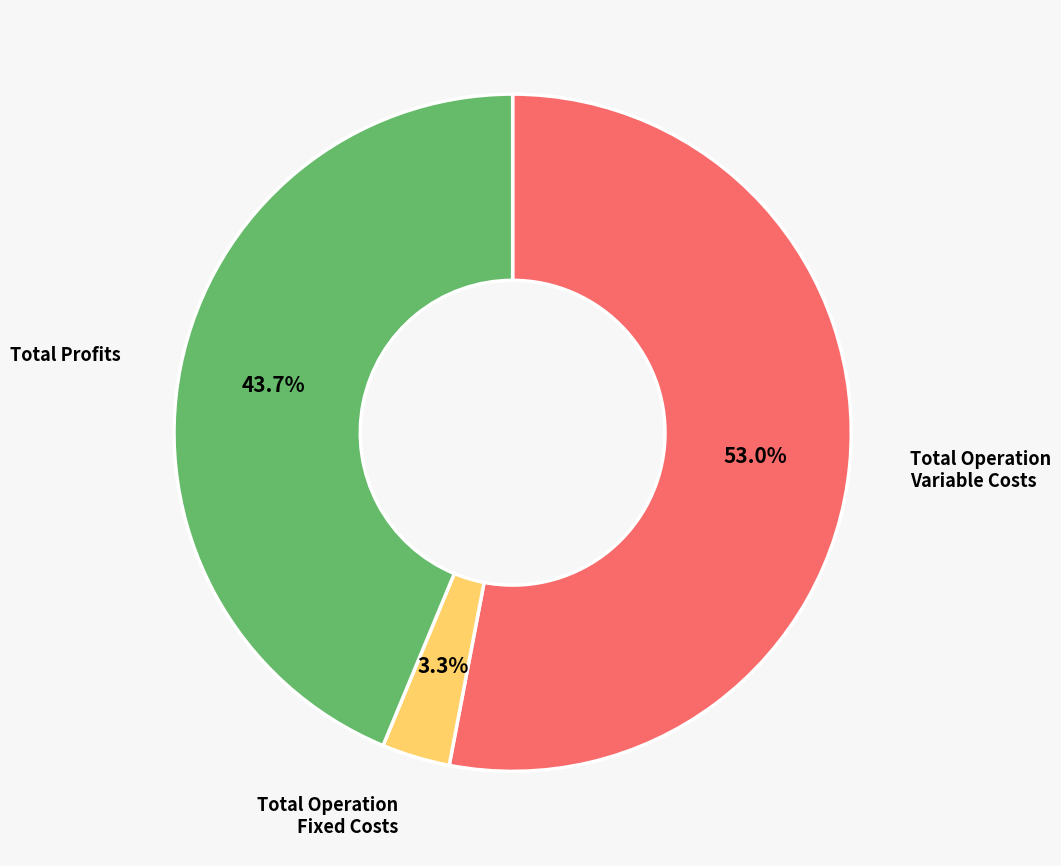

Is there any slice that represents more than half of the pie?

Yes